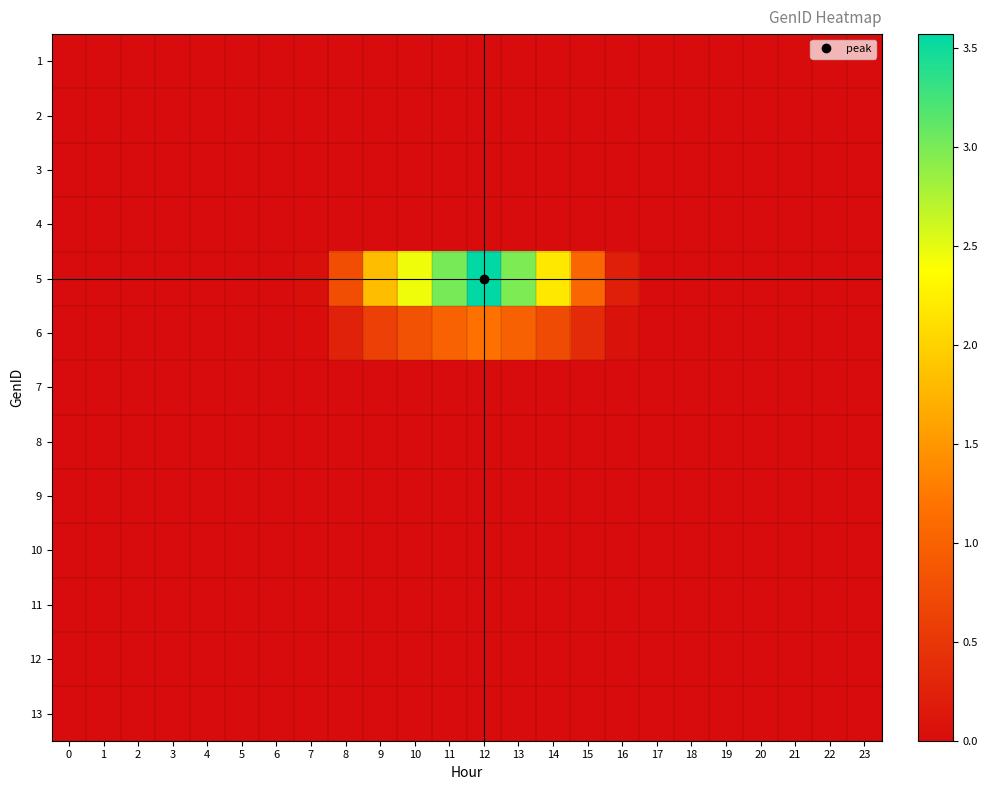

At how many categories does at least one series exceed 0?

13